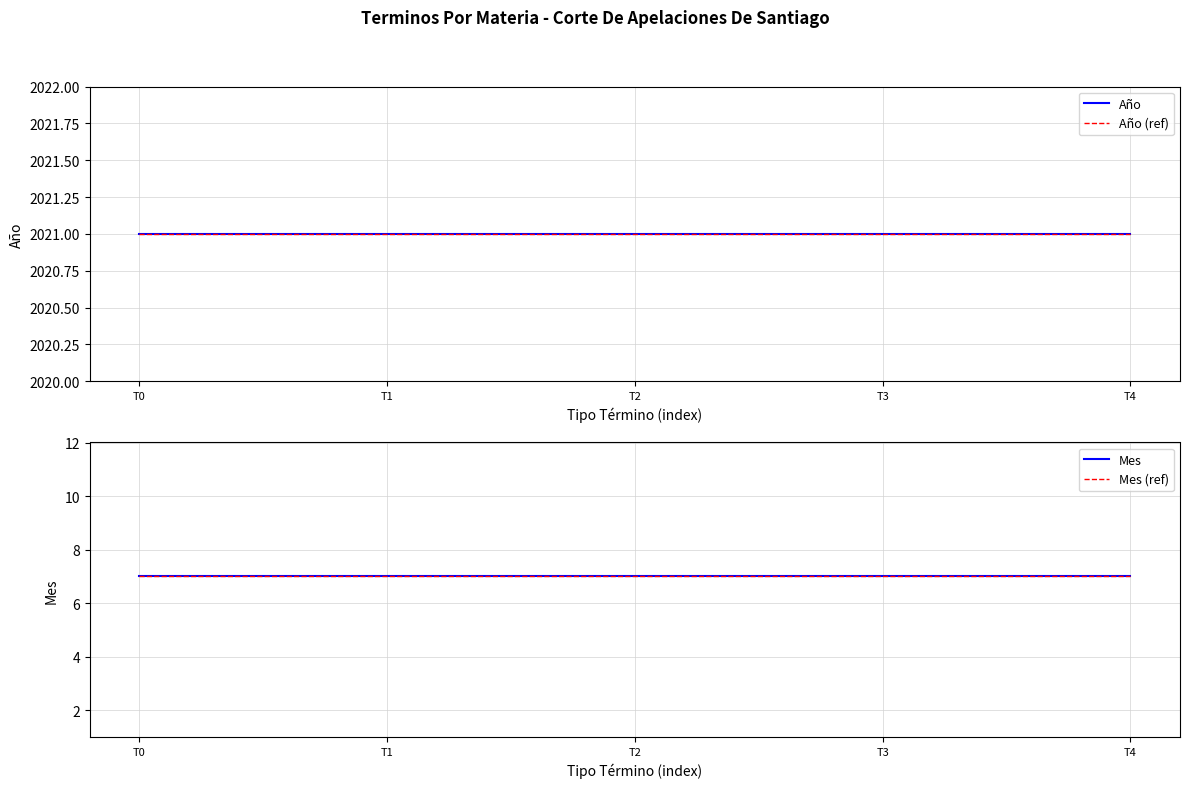

True or false: Mes and Mes (ref) intersect in this chart.

False